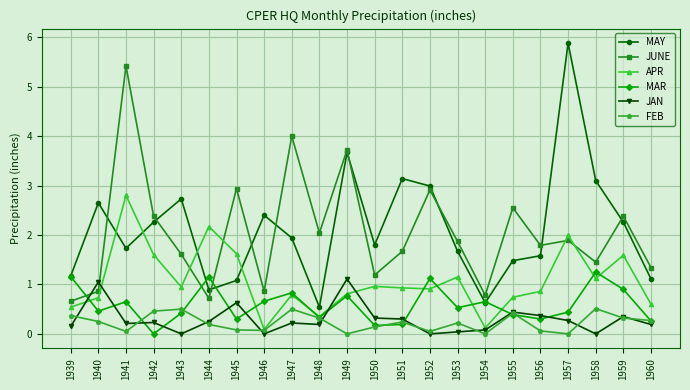

Where does the MAY series first go above 1?

1939